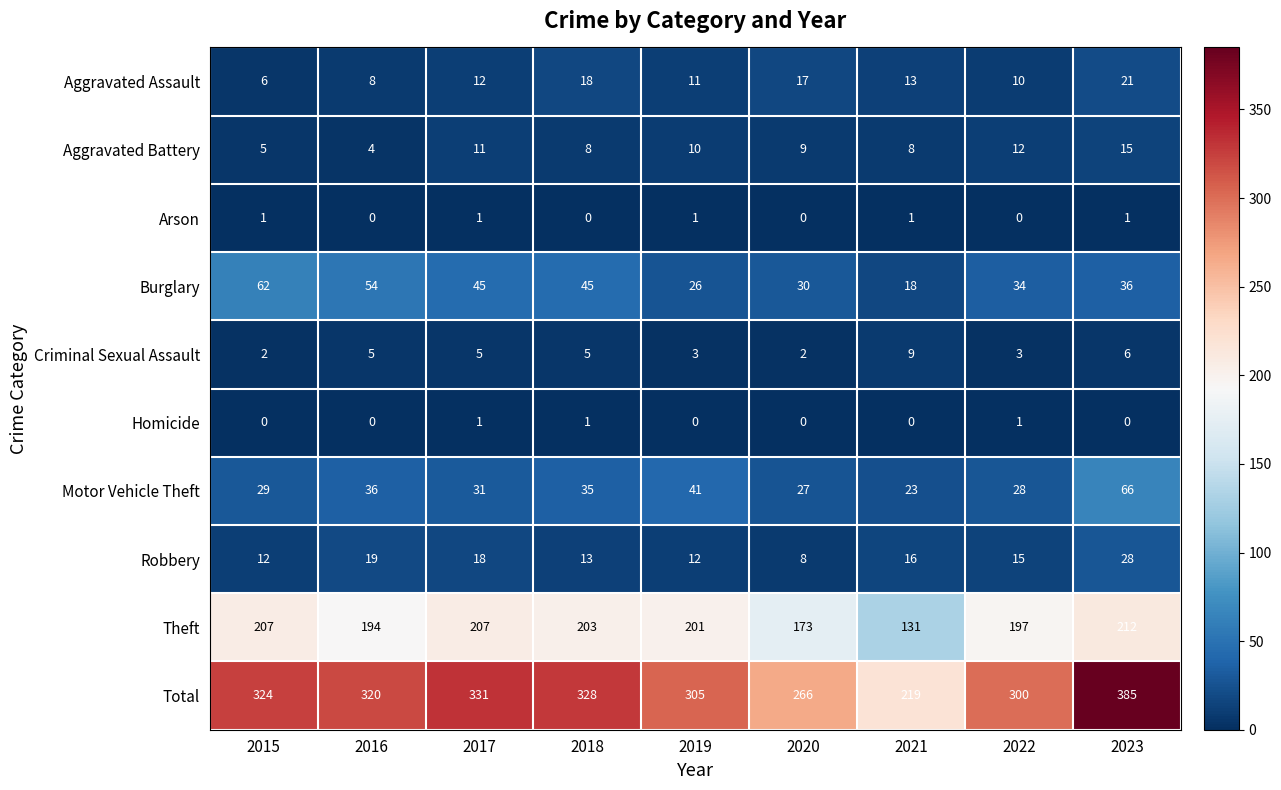

Is it true that Robbery equals 14 at 2020?

False